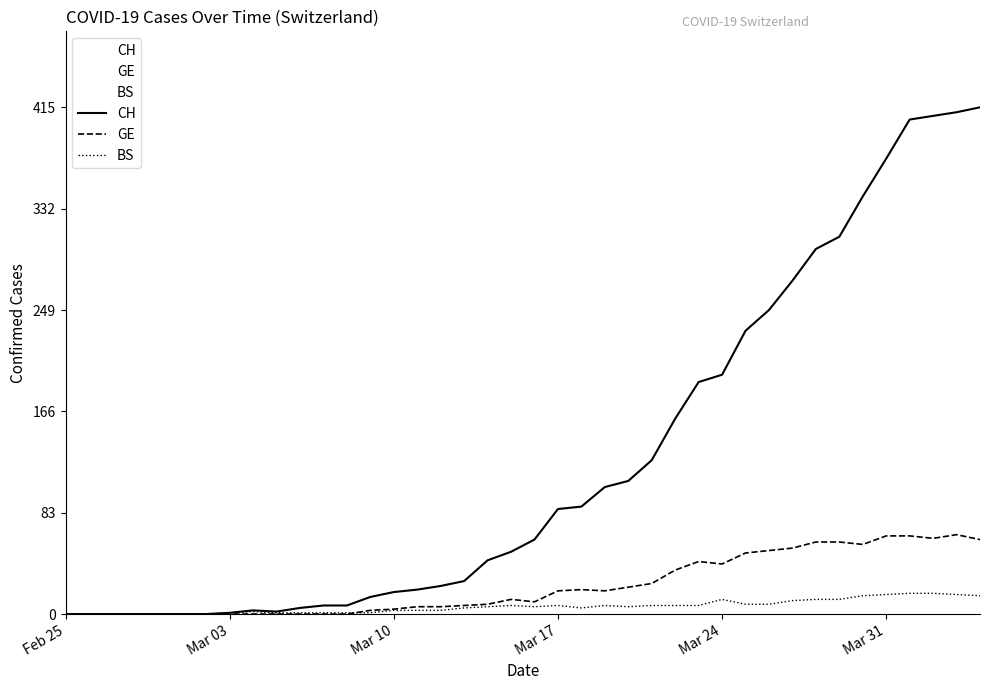

What is the greatest value displayed?

415